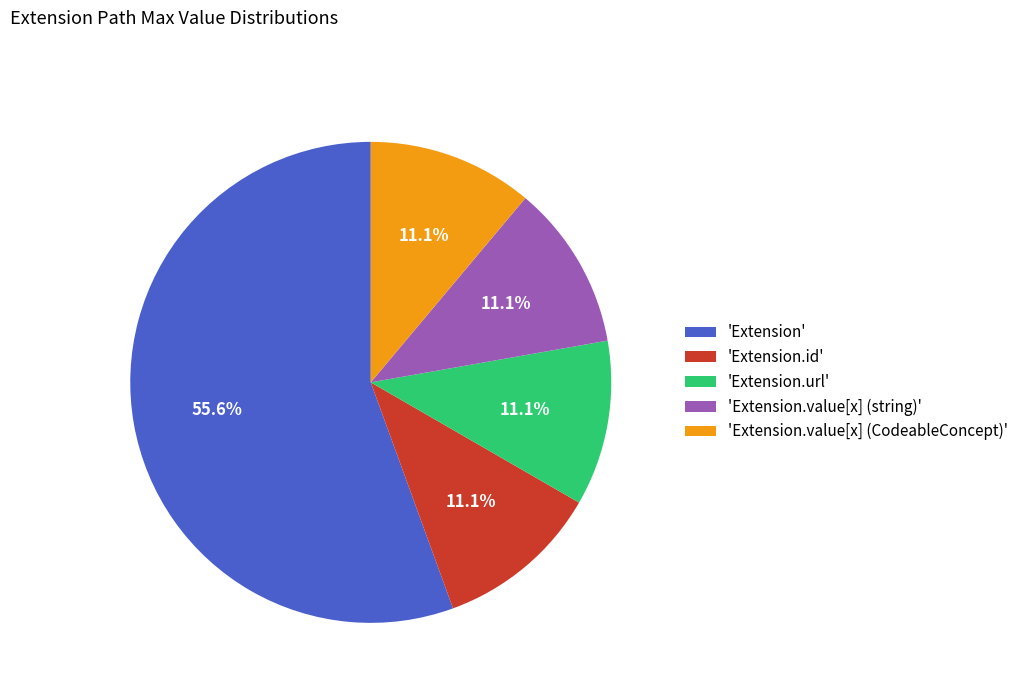

What portion of the pie excludes 'Extension.url'?

88.9%